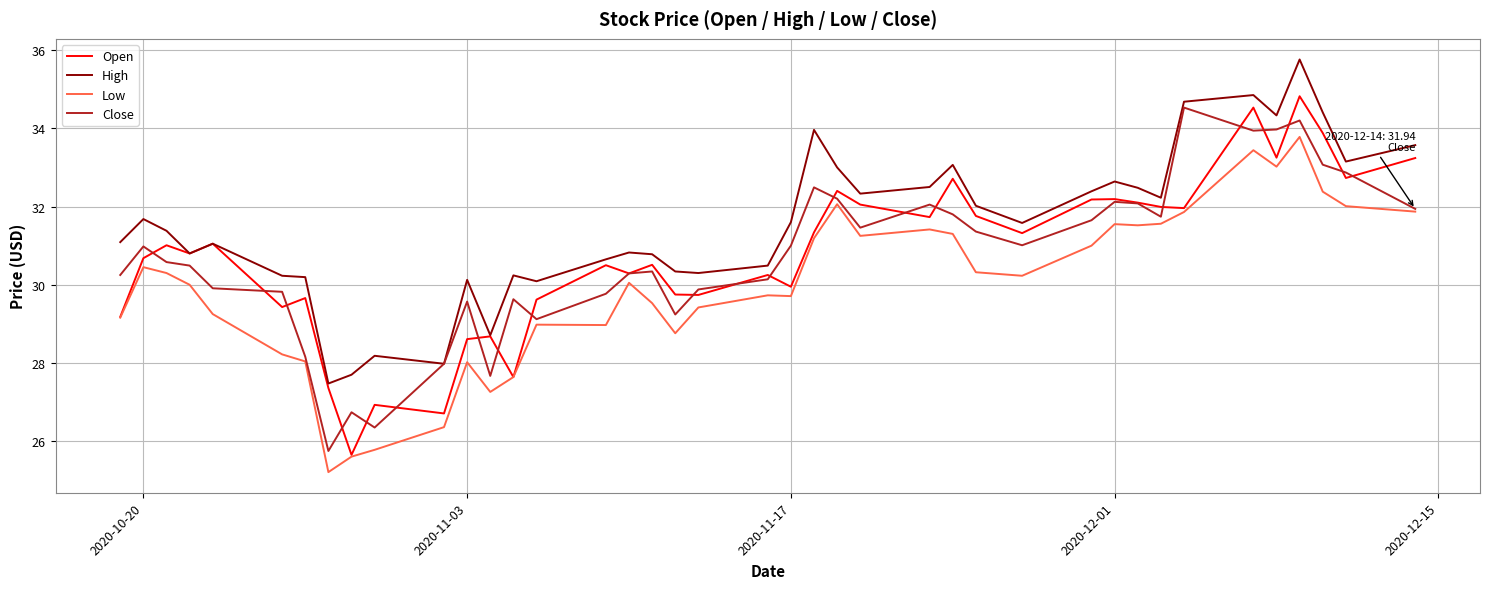

List the series in order of their peak value, highest first.

High, Open, Close, Low